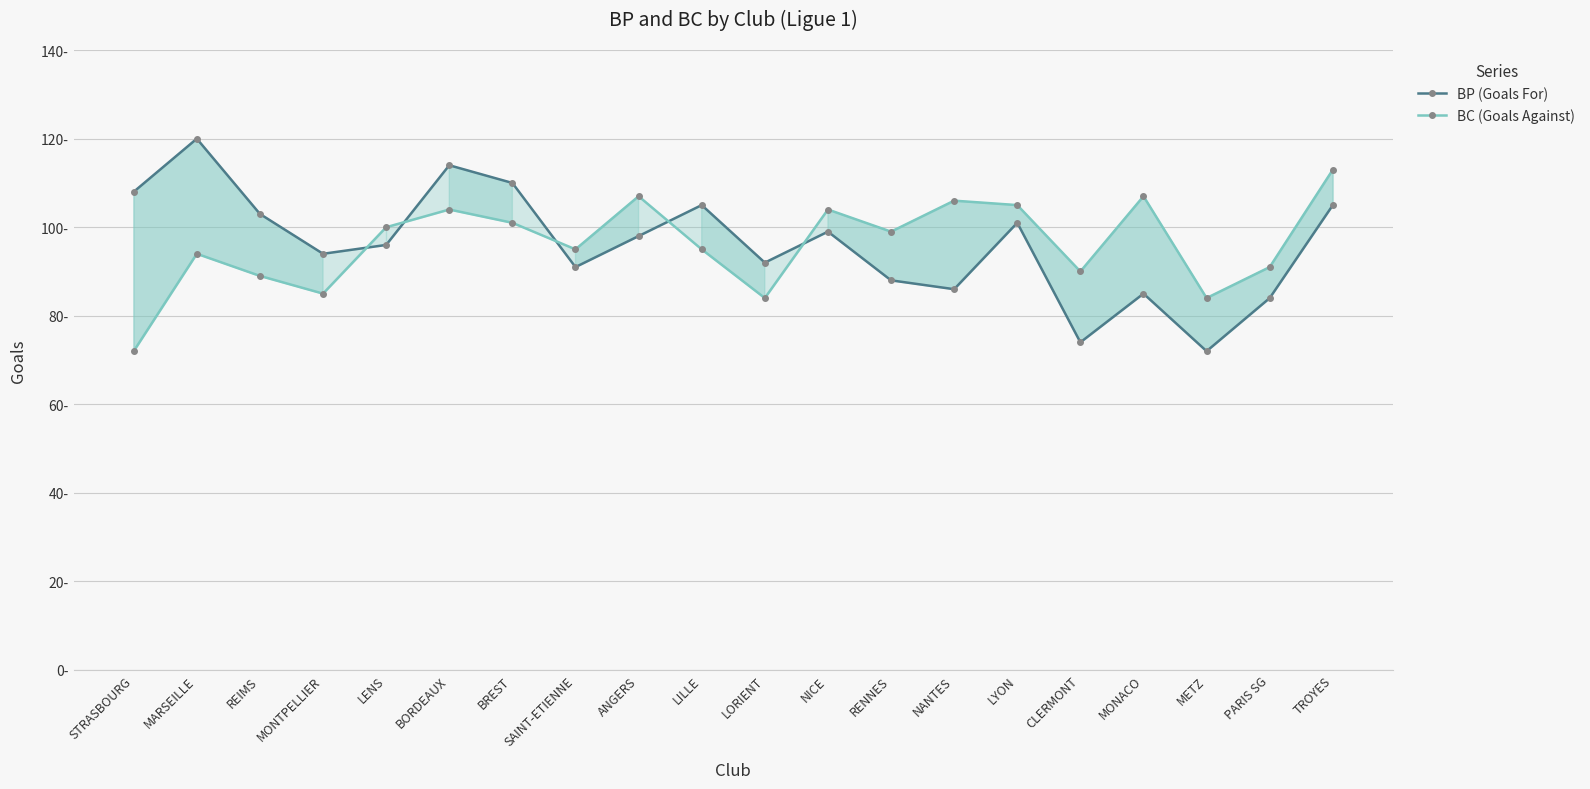

Between which two adjacent categories do BP (Goals For) and BC (Goals Against) first intersect?

MONTPELLIER and LENS